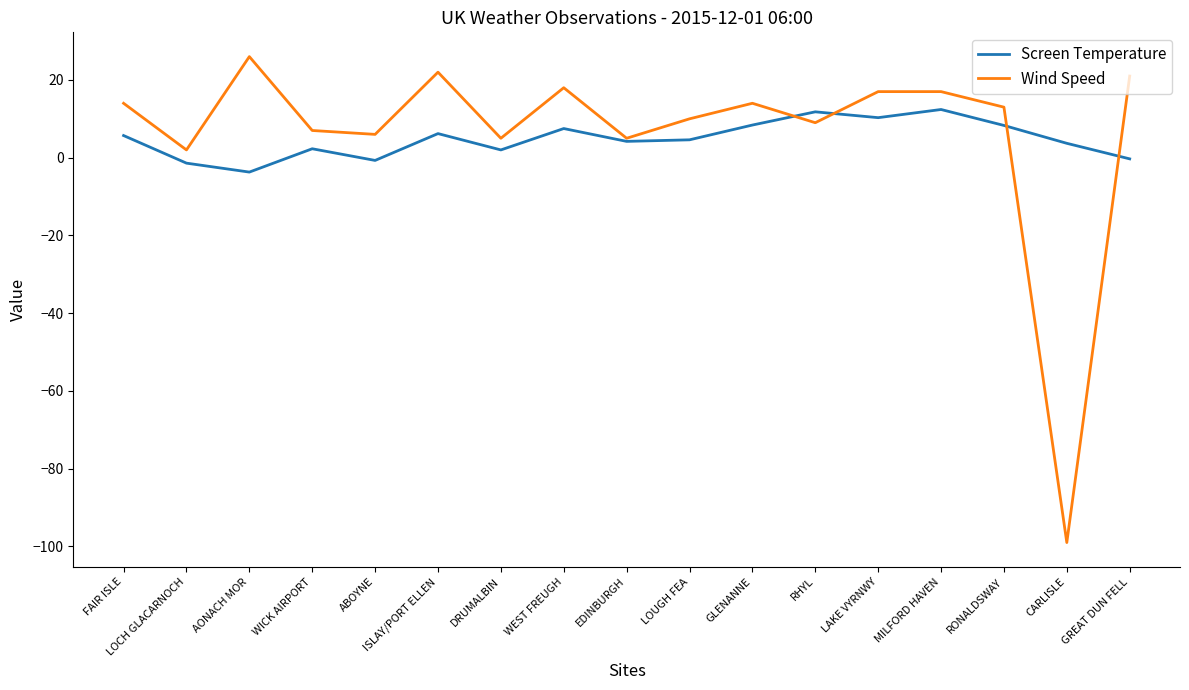

How many negative values does the Wind Speed series have?

1